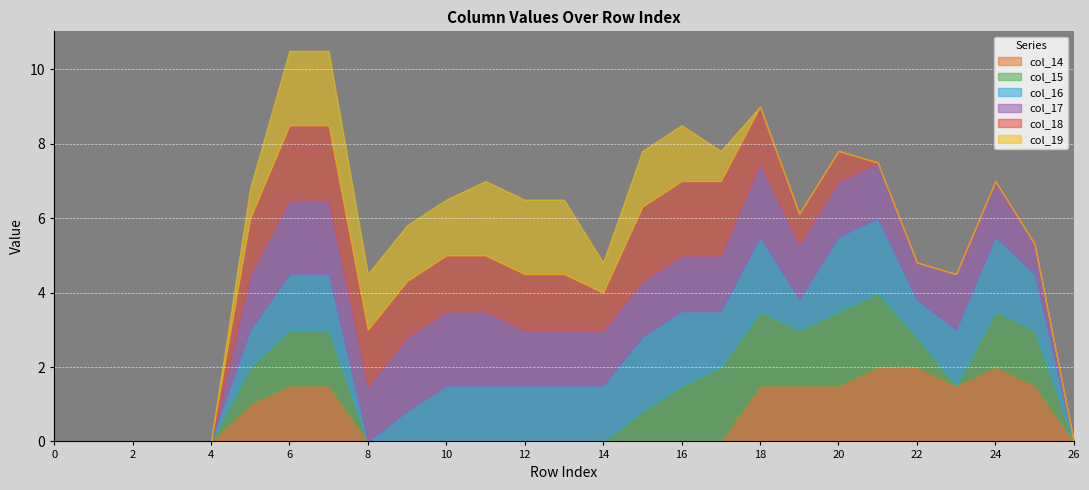

True or false: col_16 has more than 0 points higher than both neighbors.

True